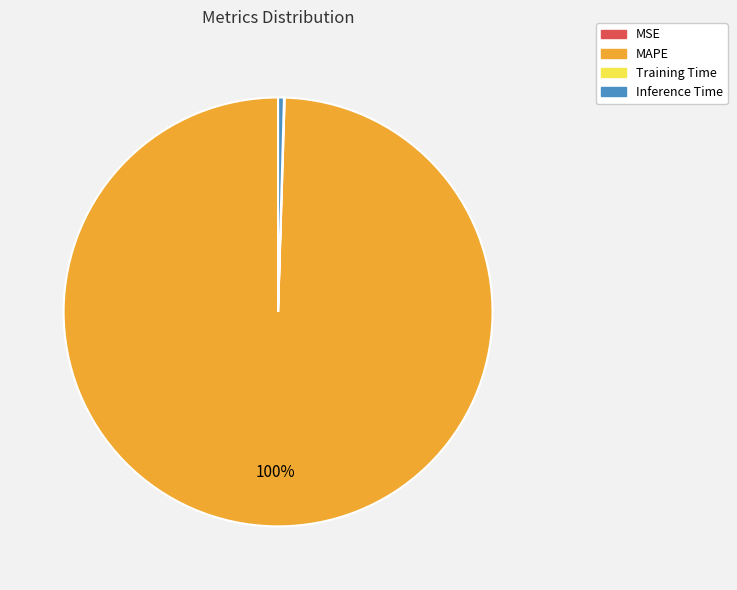

What percentage is the MAPE slice, to the nearest percent?

100%